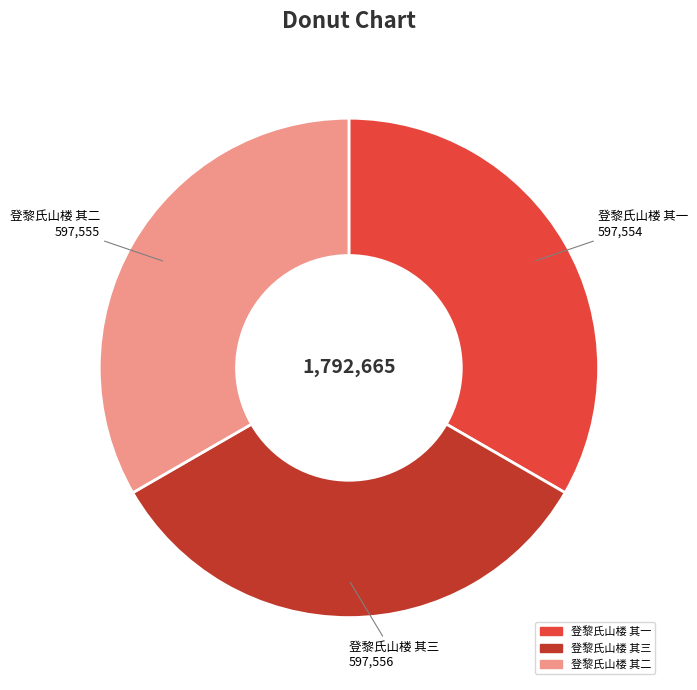

What is the ratio of the value at 登黎氏山楼 其三 597,556 to the value at 登黎氏山楼 其一 597,554?

1.0